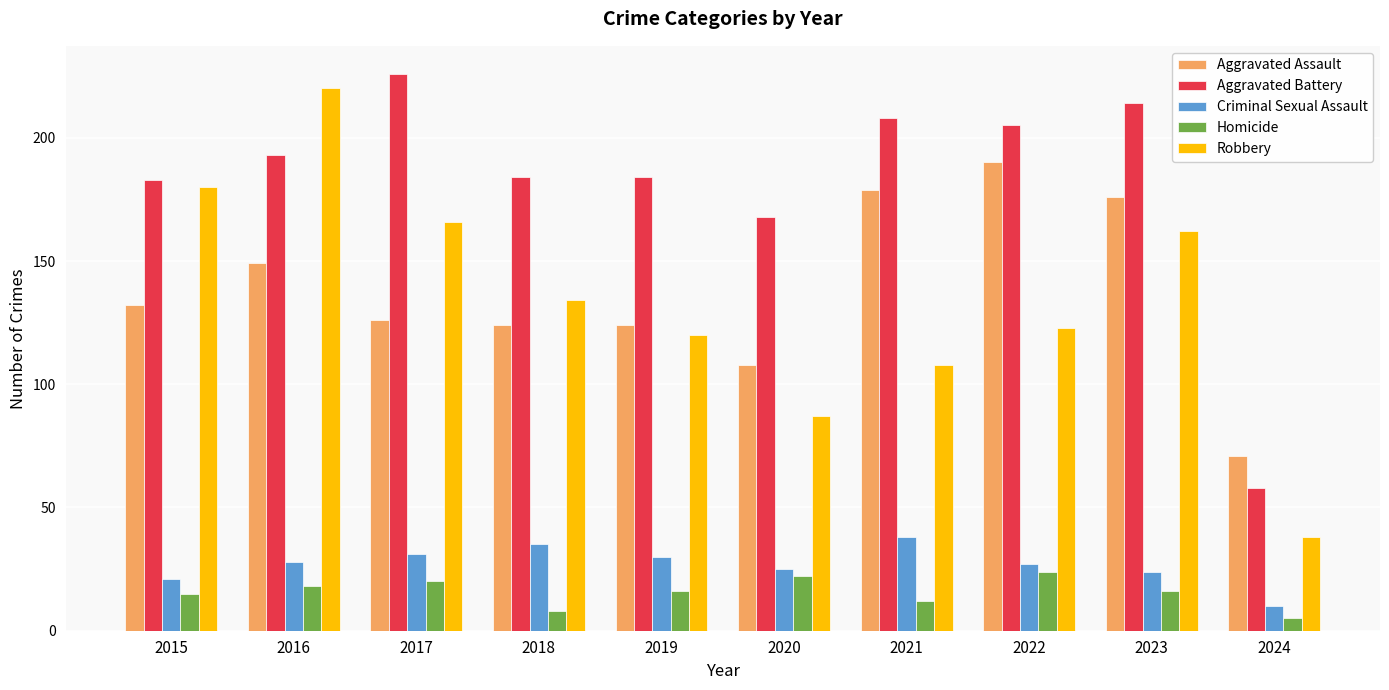

Are the bars horizontal?

No